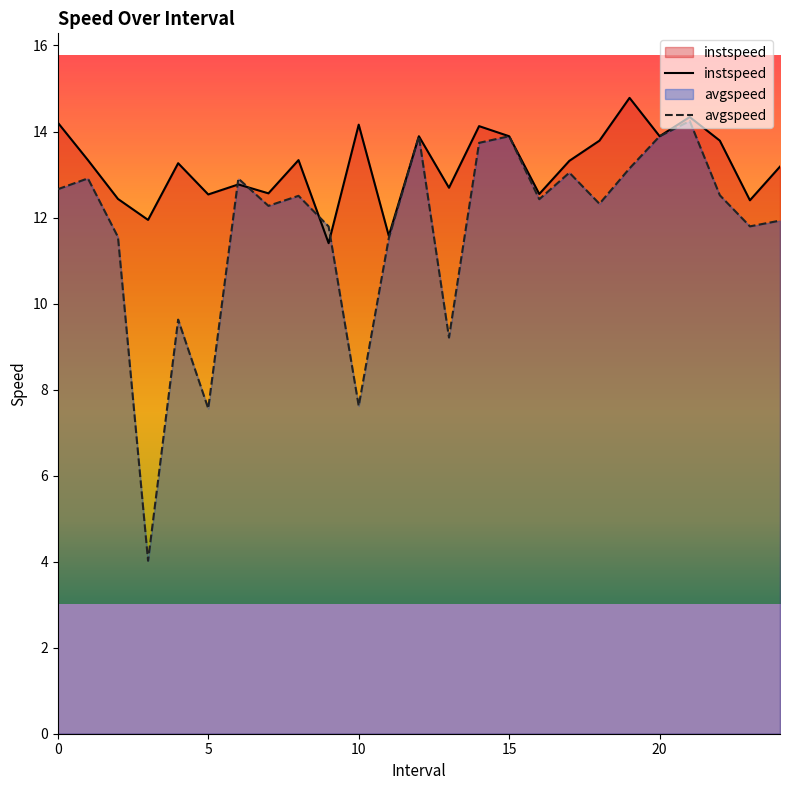

What value does the instspeed series have at 9.0?

11.4